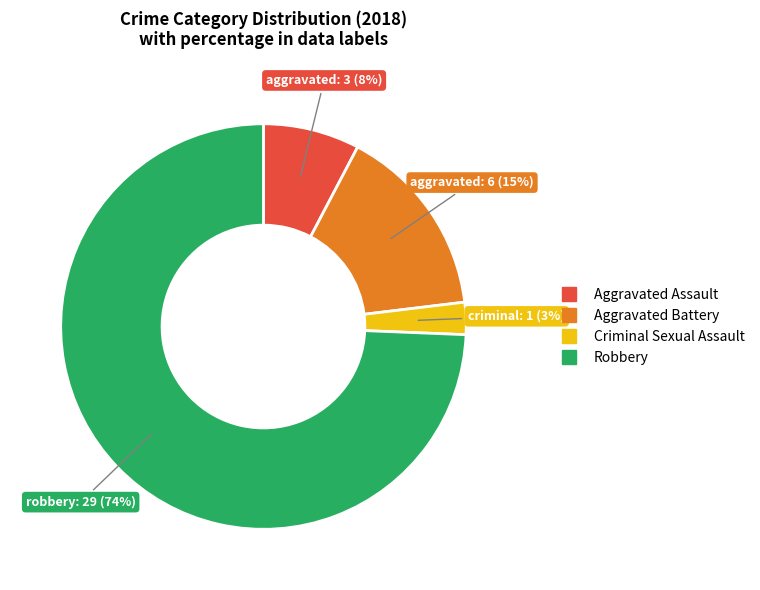

Which category has the smallest portion of the pie?

Criminal Sexual Assault